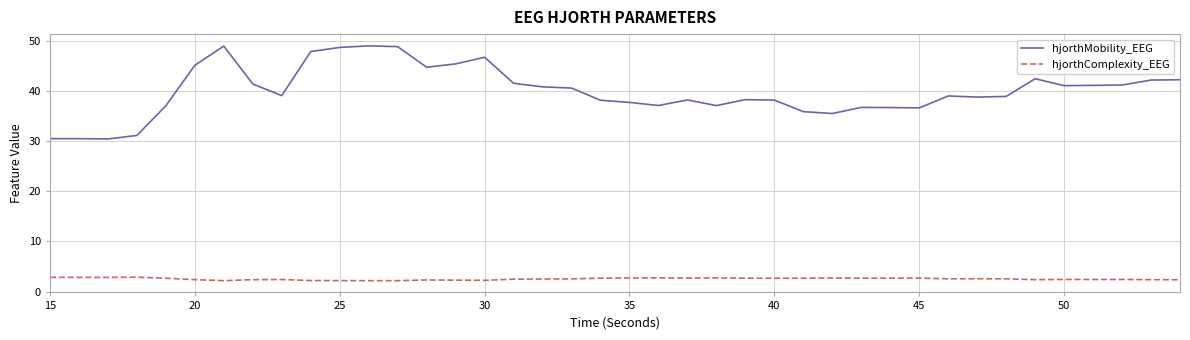

Does the chart display data point markers on the line(s)?

No